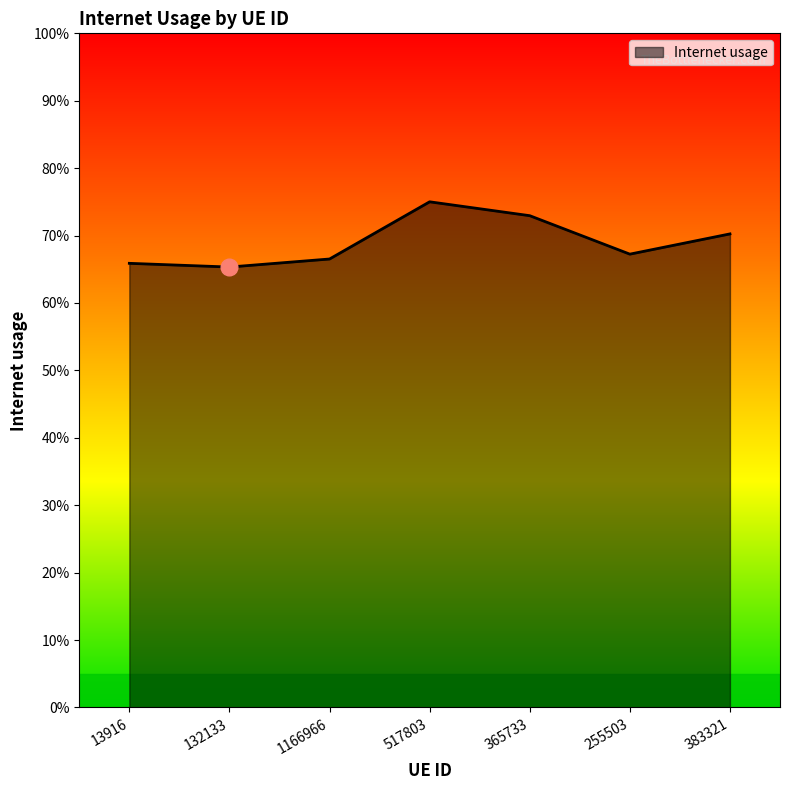

Does the chart display data point markers on the line(s)?

No